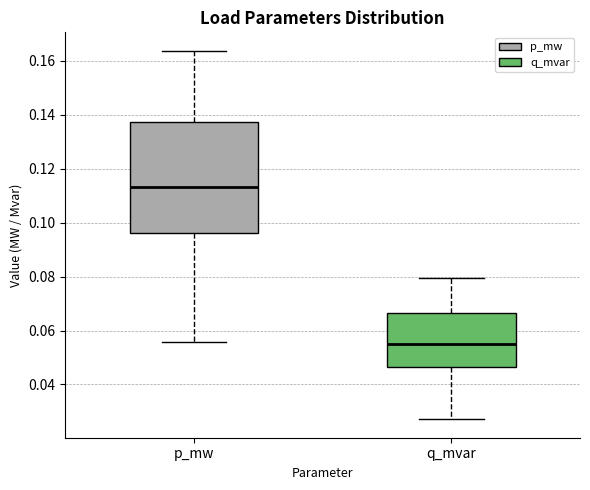

Reading left to right, transcribe this box plot: for each box, give where its median line is, the range the box spans, and where its two whiskers end, as read against the y-axis. The values are not printed on the chart, so give them approximately, as read against the axis.

p_mw: median 0.114, box 0.096 to 0.138, whiskers 0.056 to 0.164
q_mvar: median 0.054, box 0.046 to 0.066, whiskers 0.028 to 0.080